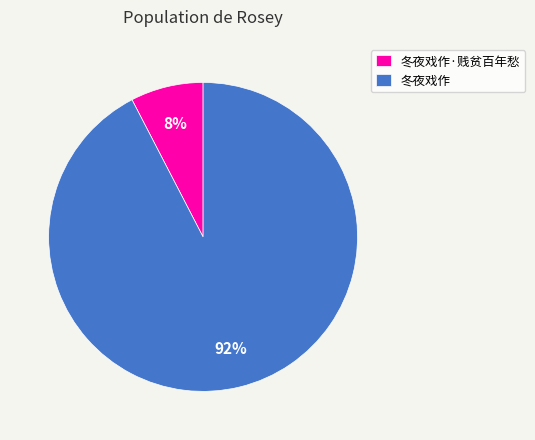

To the nearest percent, what is the average slice percentage?

50%